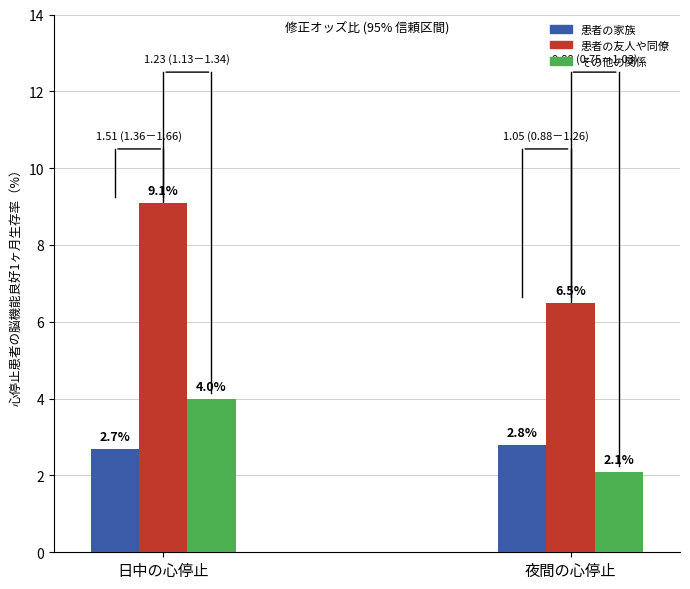

Does the chart contain stacked bars?

No